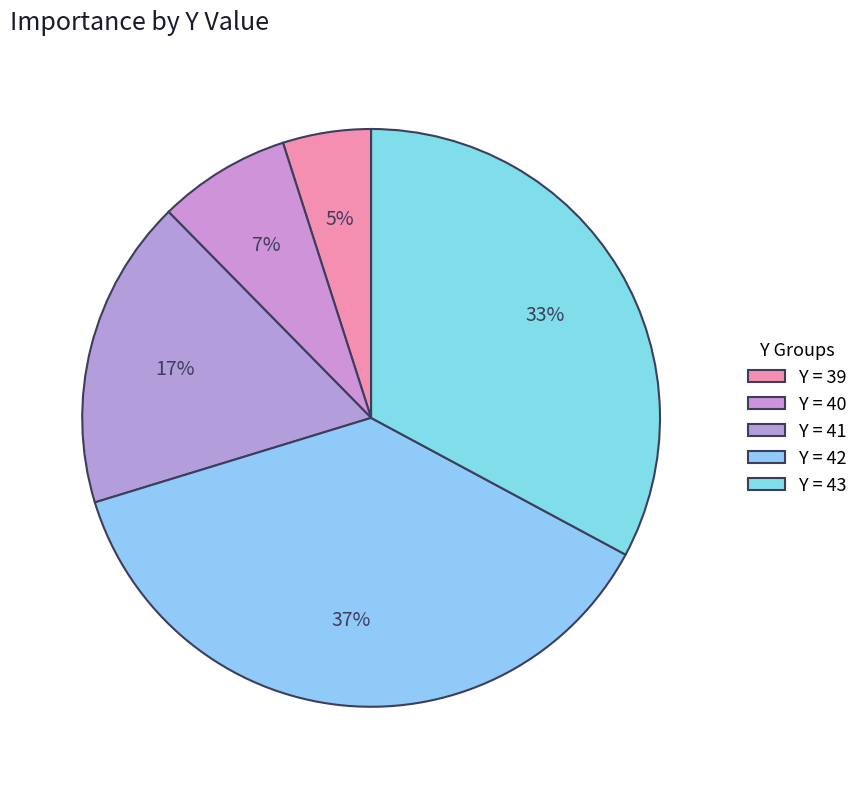

How many segments does this pie chart have?

5